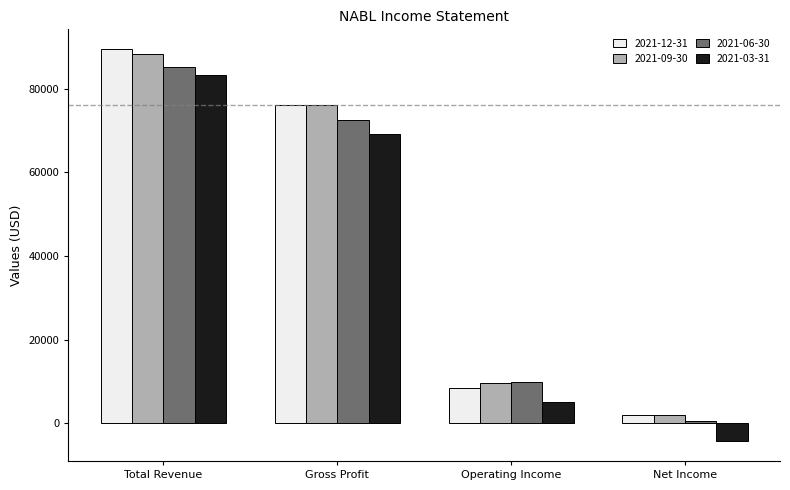

Between Total Revenue and Net Income, which series saw the biggest shift?

2021-03-31